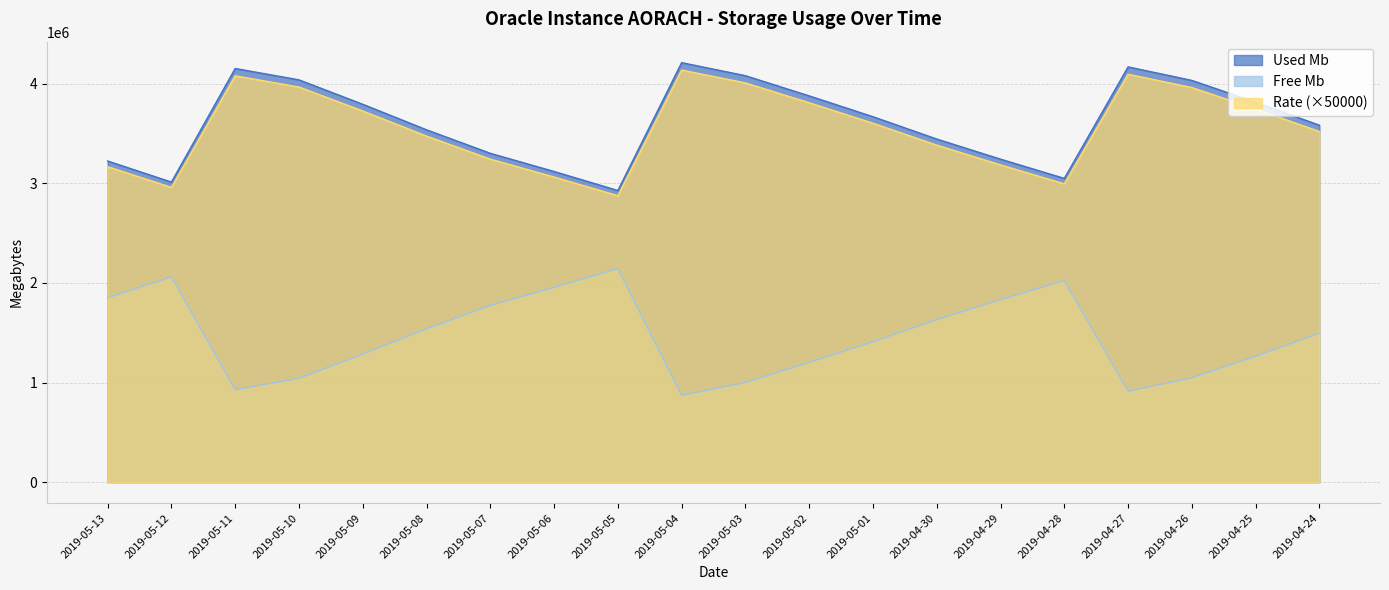

At which label does Used Mb first exceed 3669853?

2019-05-11